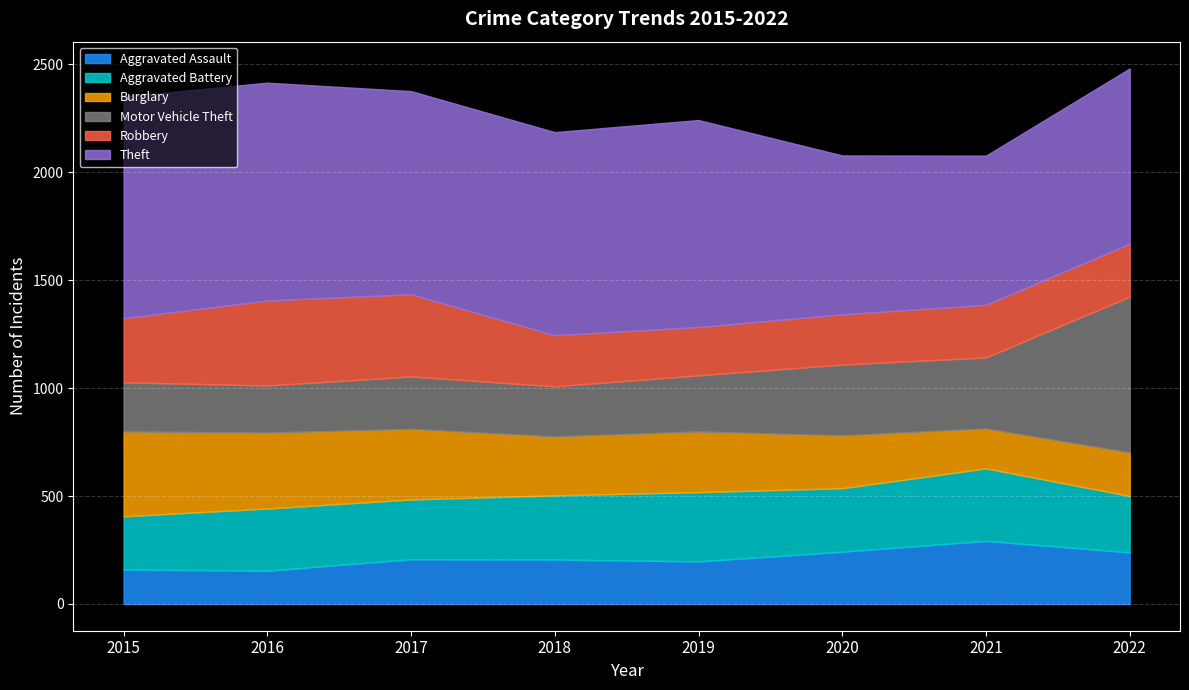

How many distinct data groups are displayed?

6